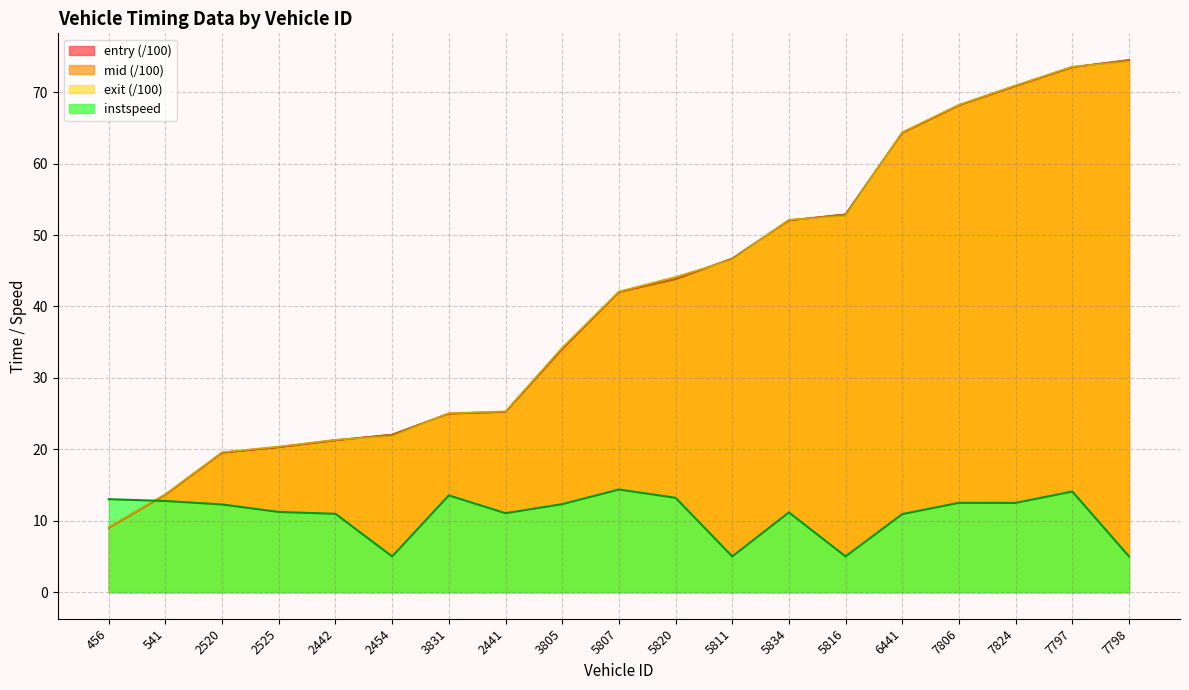

What is the lowest value of the mid series?

9.0